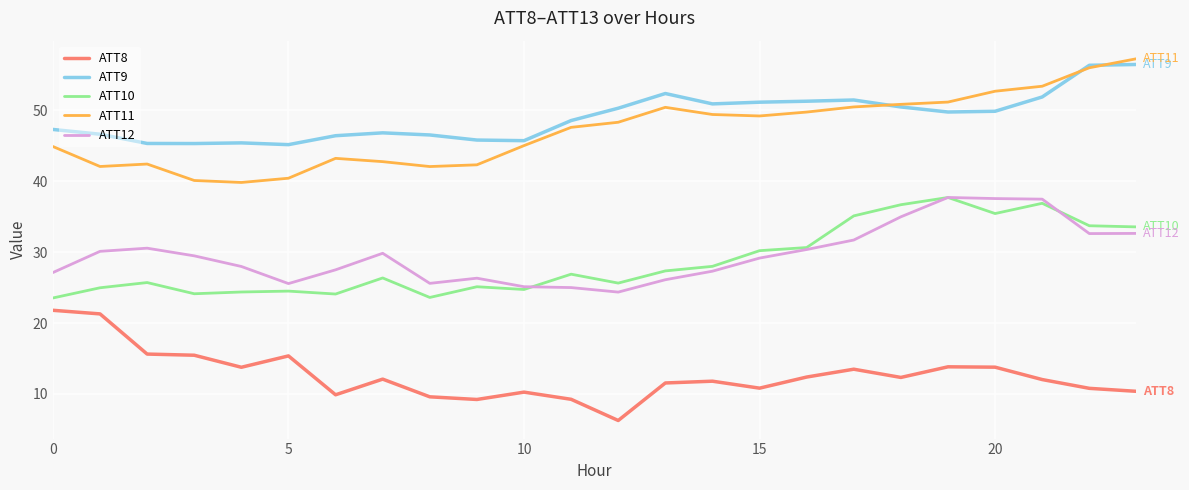

True or false: ATT11 and ATT10 cross at least once.

False